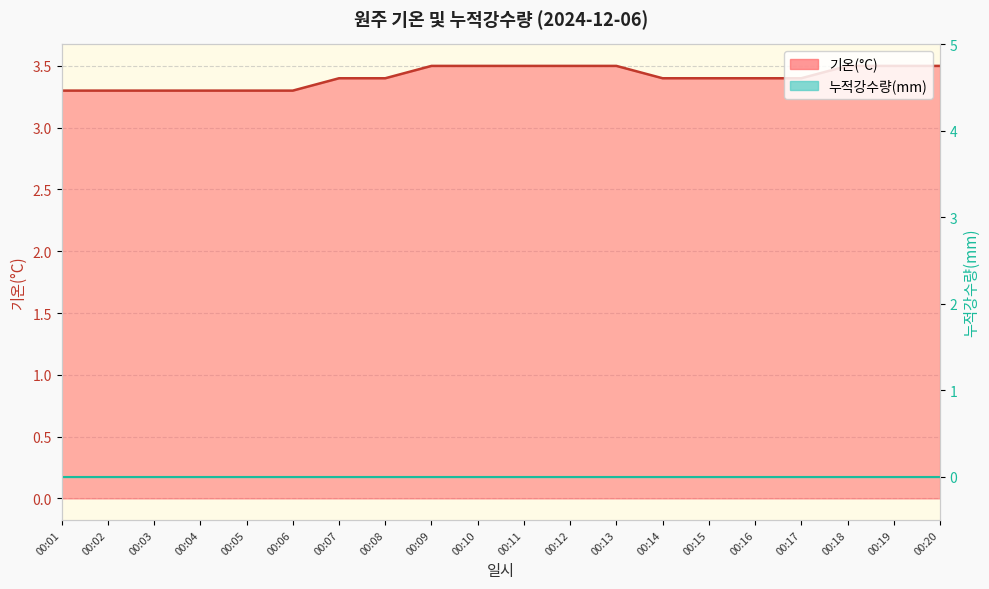

What is the greatest value displayed?

3.5